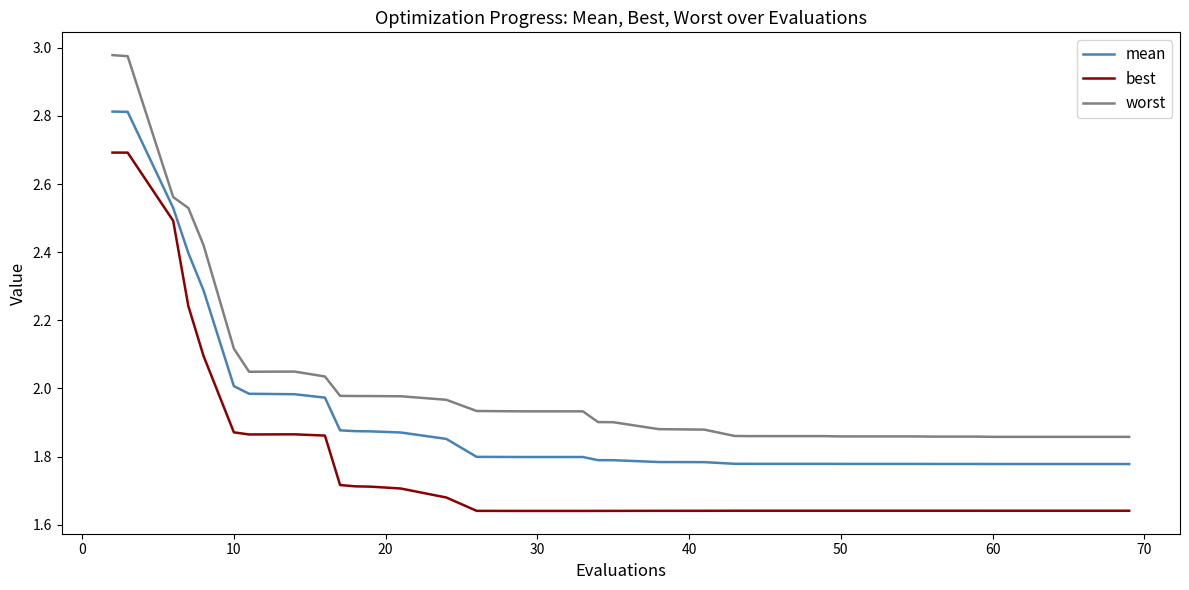

Rank the series by their average value, from lowest to highest.

best, mean, worst